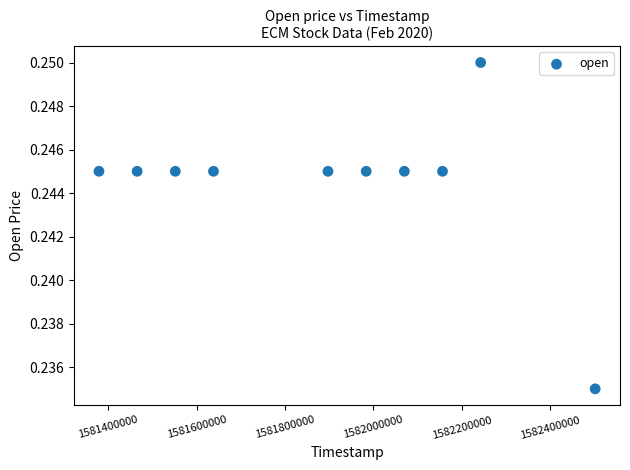

What is the average X value?

1581888960.0